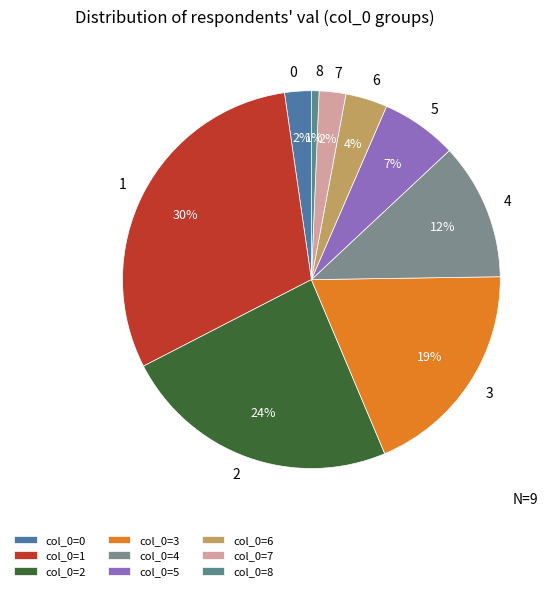

Which category has the smallest portion of the pie?

8